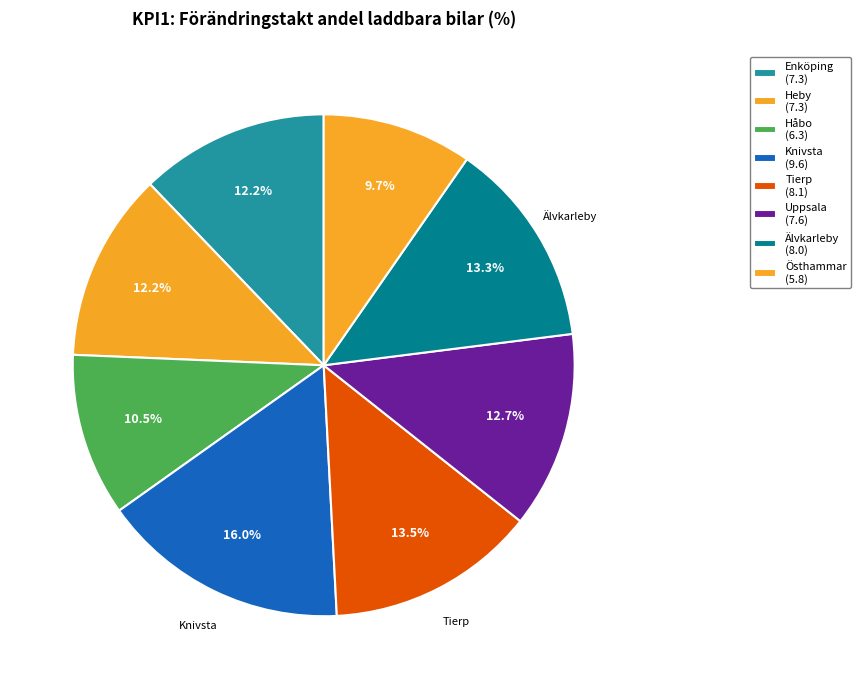

Is there a majority slice in this chart?

No